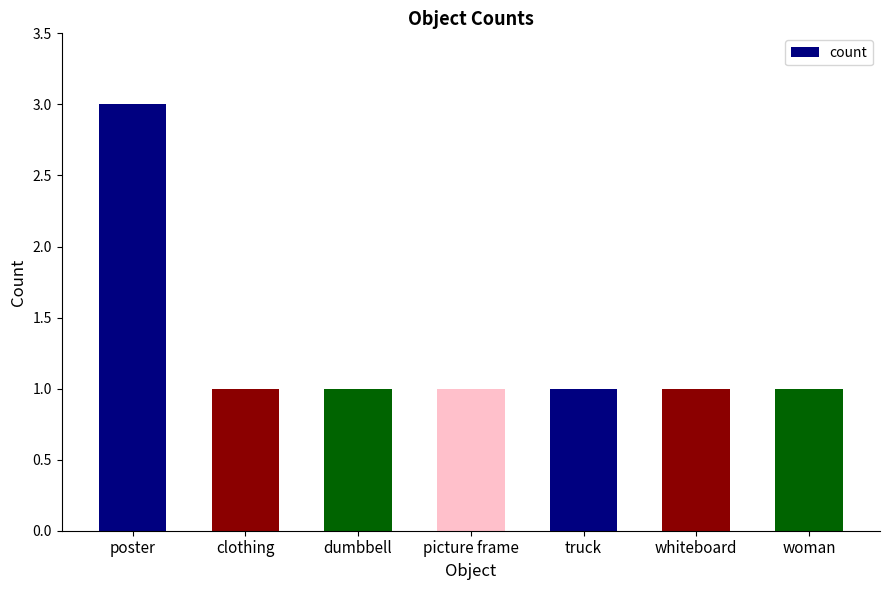

The value at clothing is 1. True or false?

True